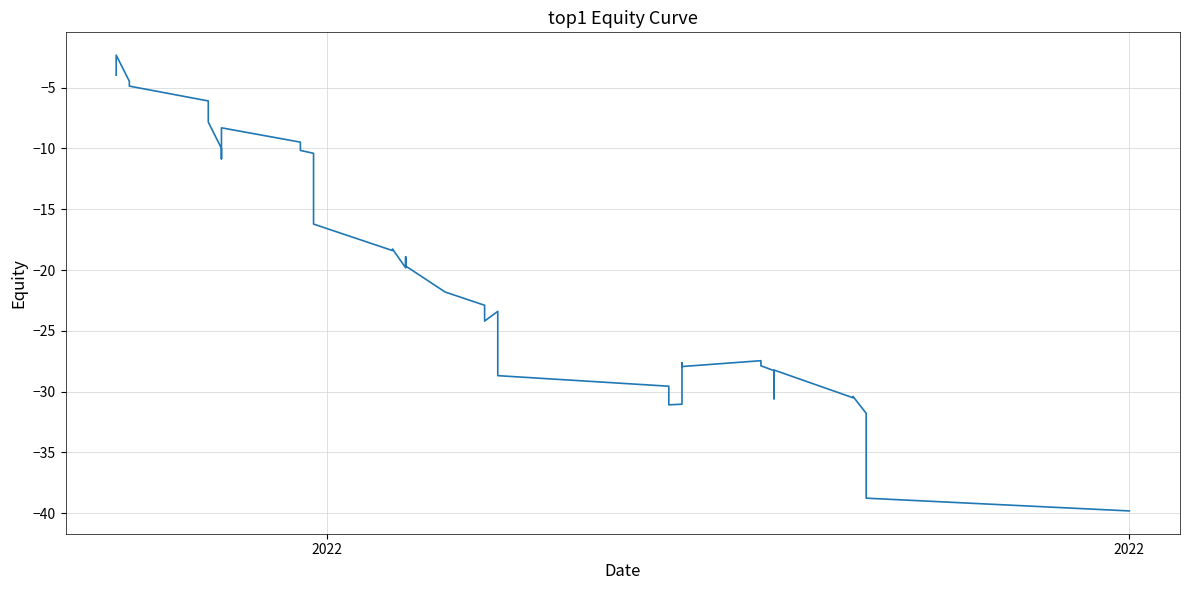

Which category has the highest value across all series?

2022